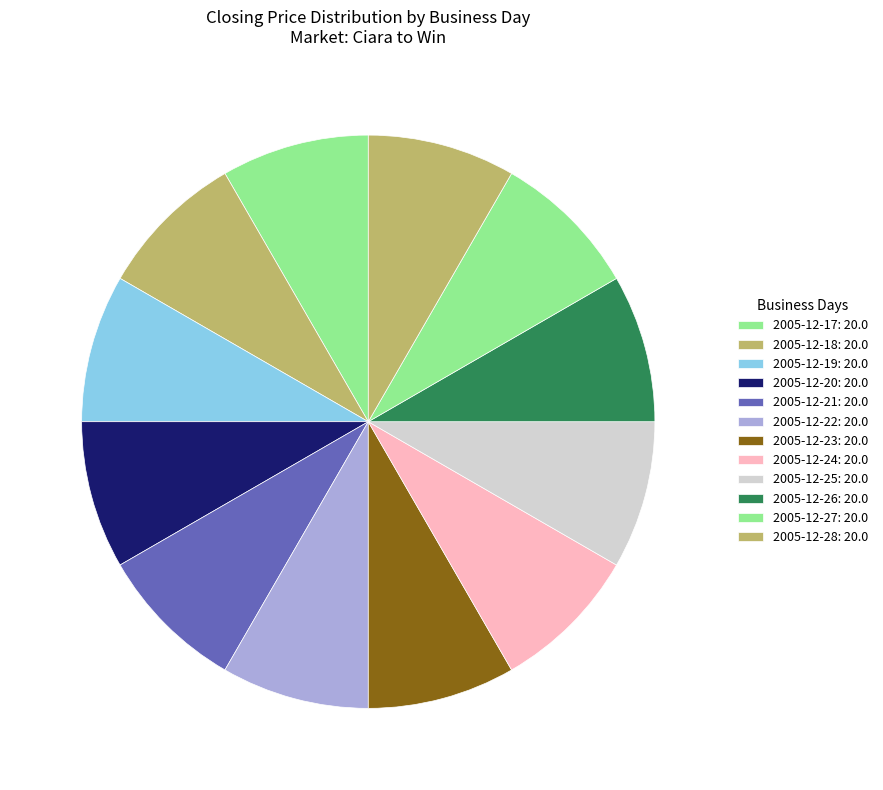

Count the number of slices in the pie.

12